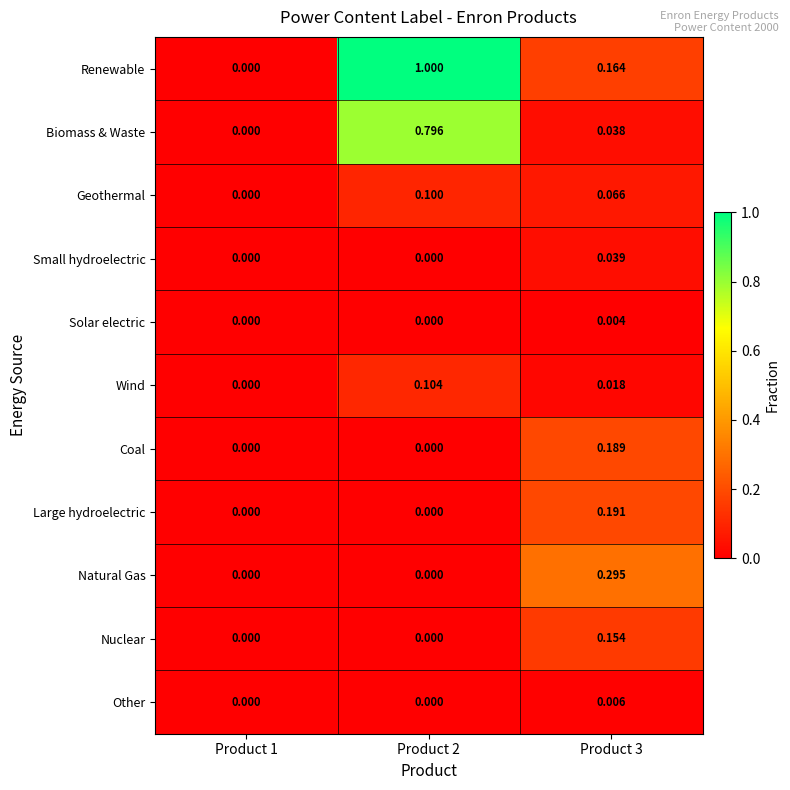

Which series has the widest spread of values?

Renewable